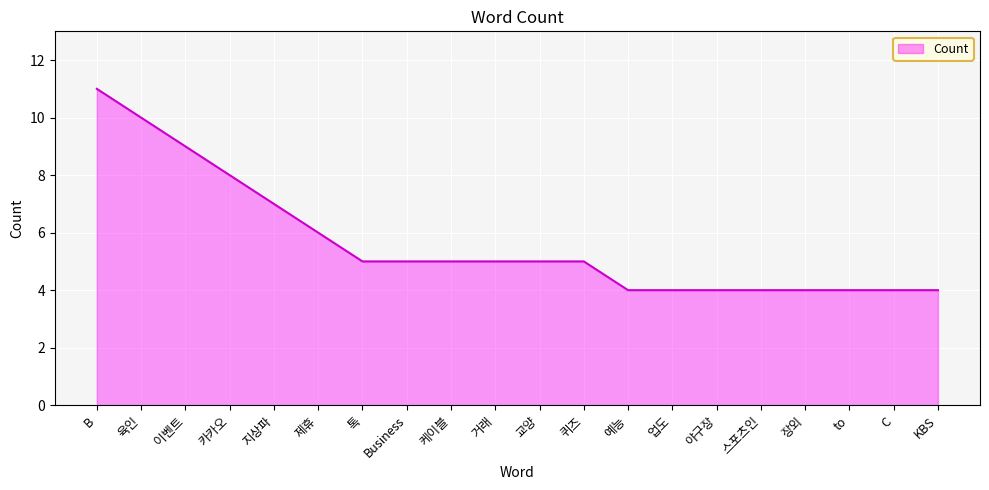

The value at 지상파 is 7. True or false?

True